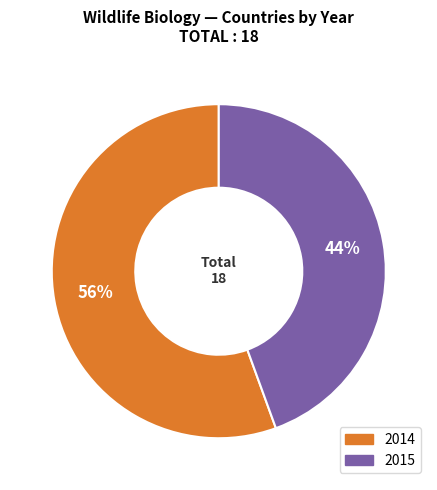

Is there any slice that represents more than half of the pie?

Yes